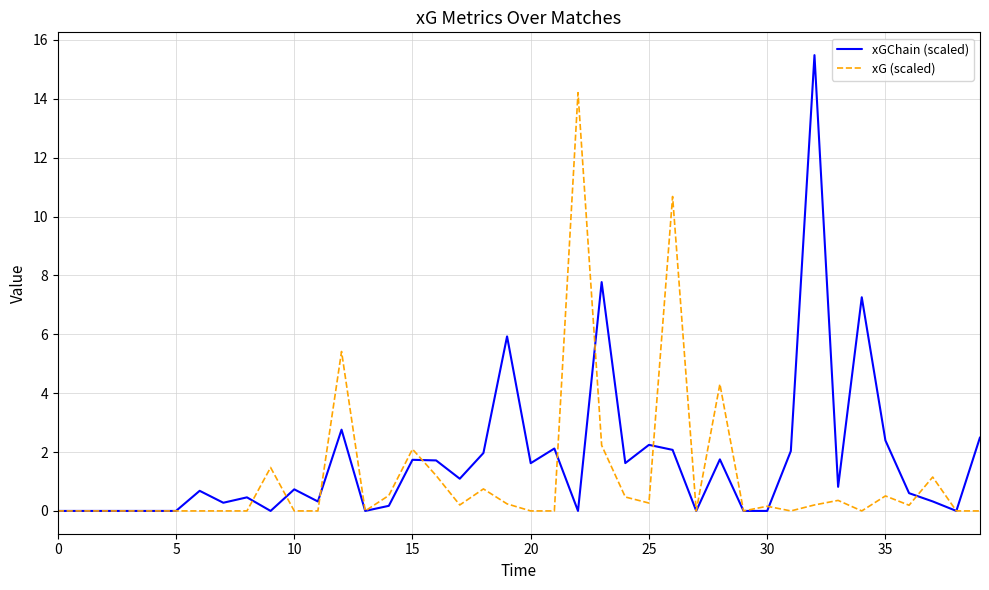

List the series in order of their peak value, highest first.

xGChain (scaled), xG (scaled)